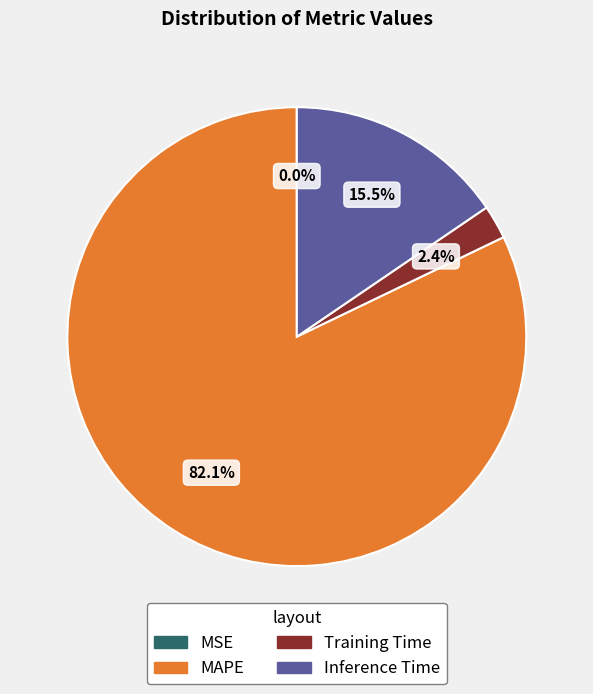

Which slice is the largest?

MAPE